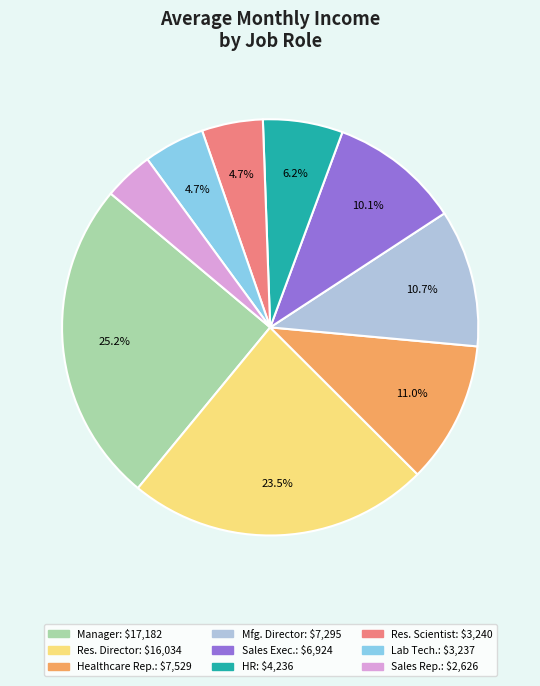

Is there a majority slice in this chart?

No